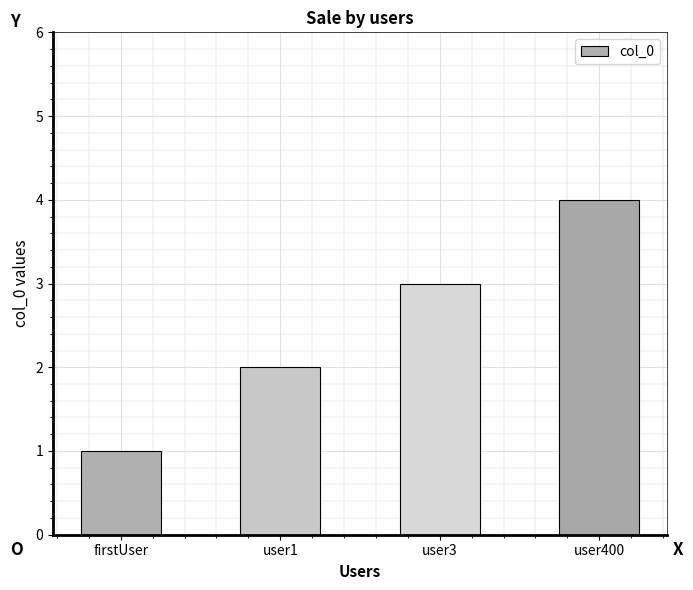

What is the label of the 2nd bar from the left?

user1